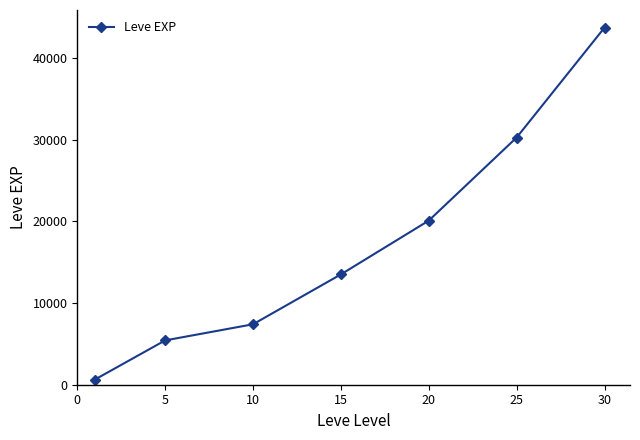

What is the difference between the maximum and second lowest values?

38302